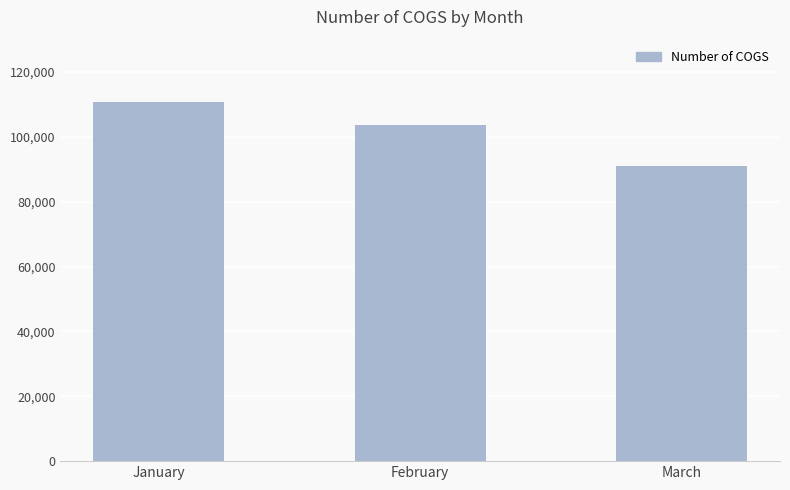

Approximately how many times larger is the value at February compared to January?

0.9